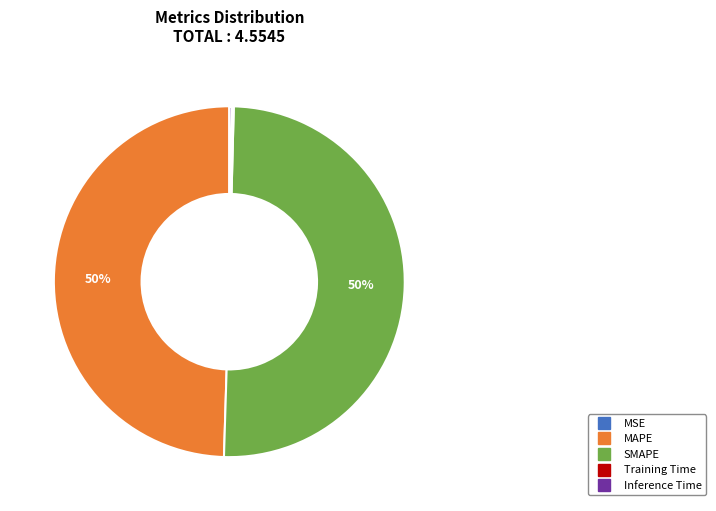

Which slice represents more than half of the pie?

SMAPE